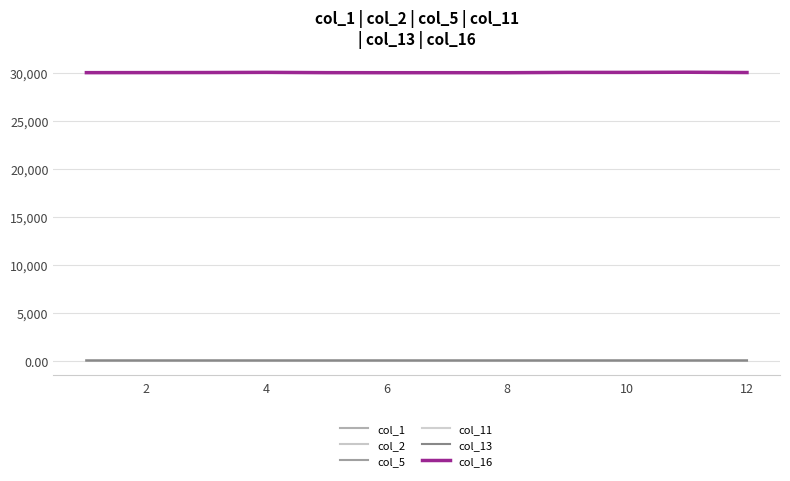

Does the chart display data point markers on the line(s)?

No